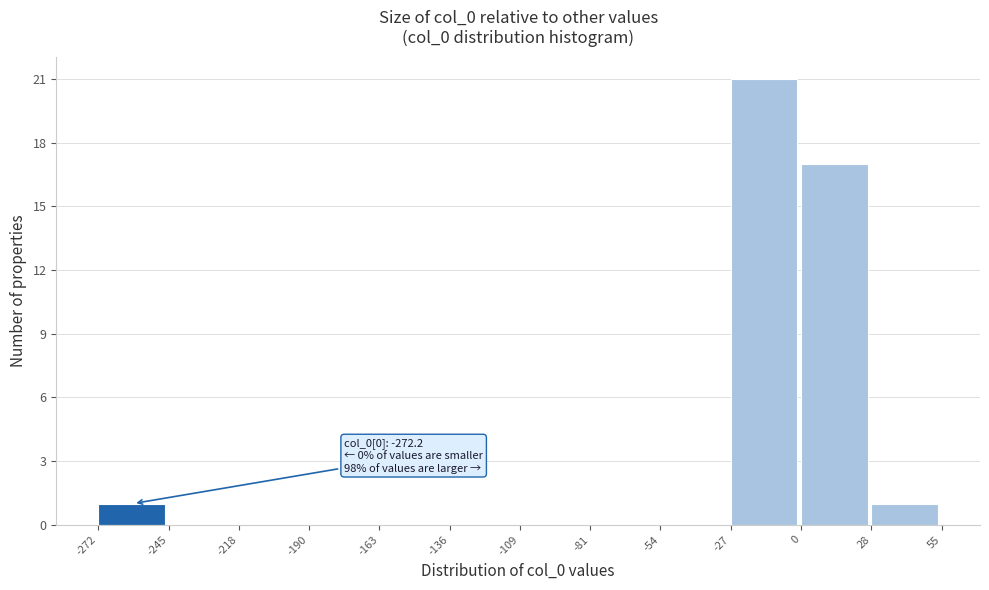

Which range on the x-axis has the tallest bar?

-27 to 0